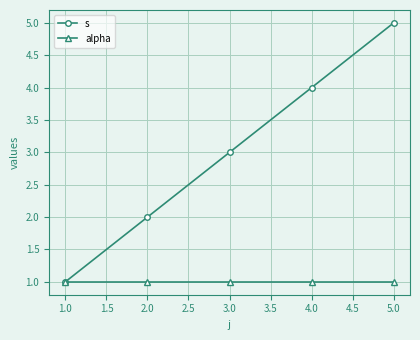

What is the difference between the highest and lowest values at 1.0?

0